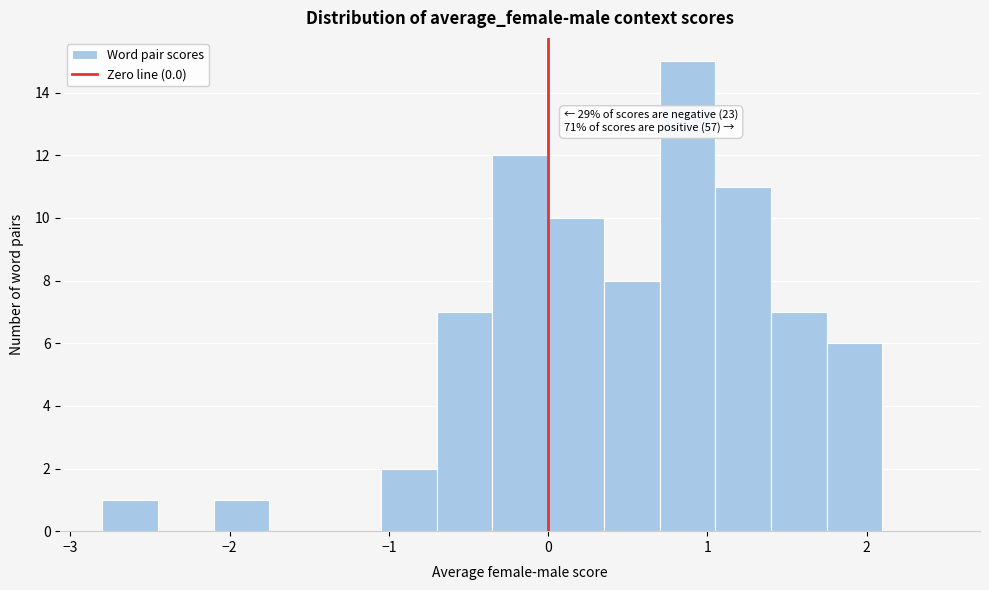

Around what value on the x-axis is the tallest bar? Give the approximate position of its centre, as read against the axis.

0.9